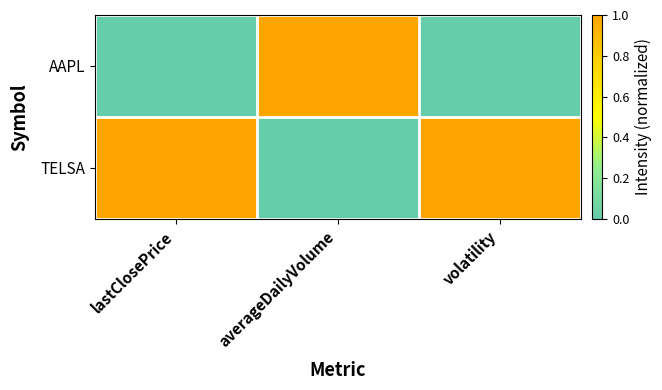

Rank the series at volatility from lowest to highest value.

AAPL, TELSA